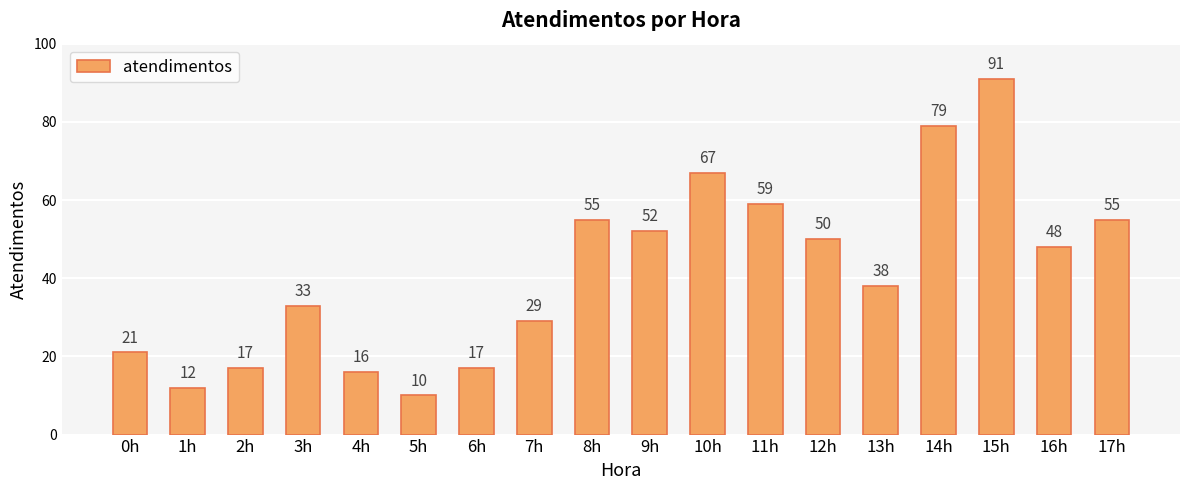

True or false: the data shows 55 at 8h.

True